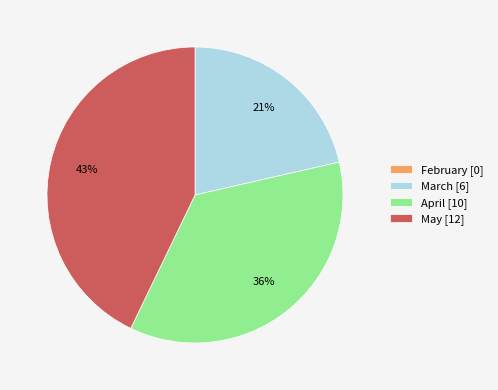

Which has a higher value, March [6] or April [10]?

April [10]